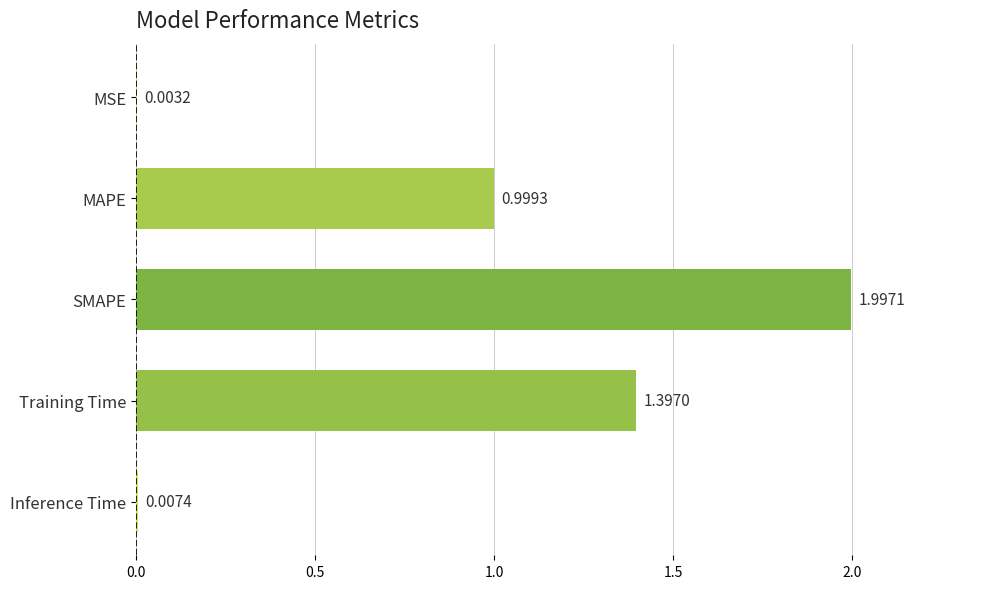

Which label corresponds to the largest value in the chart?

SMAPE